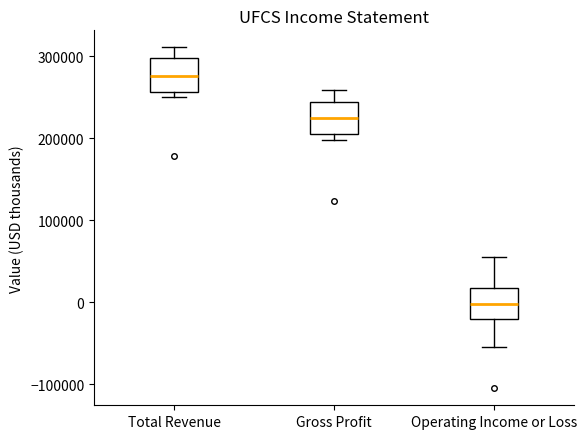

Which box has the highest median line?

Total Revenue